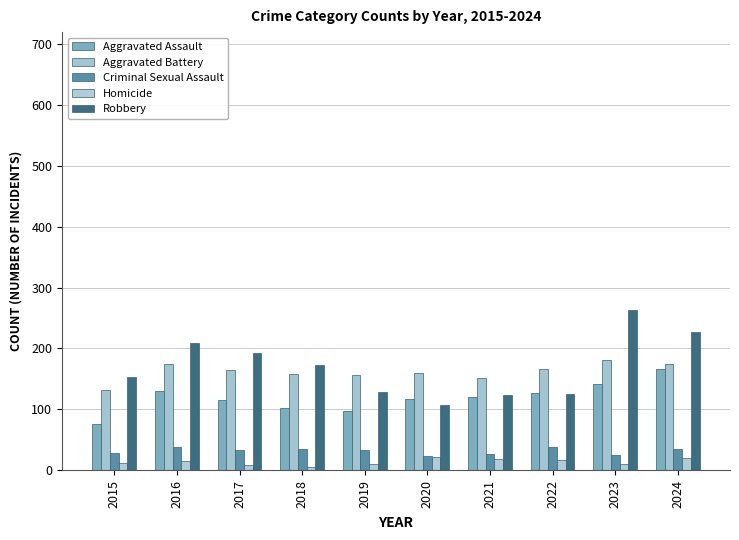

How many series are shown in this chart?

5